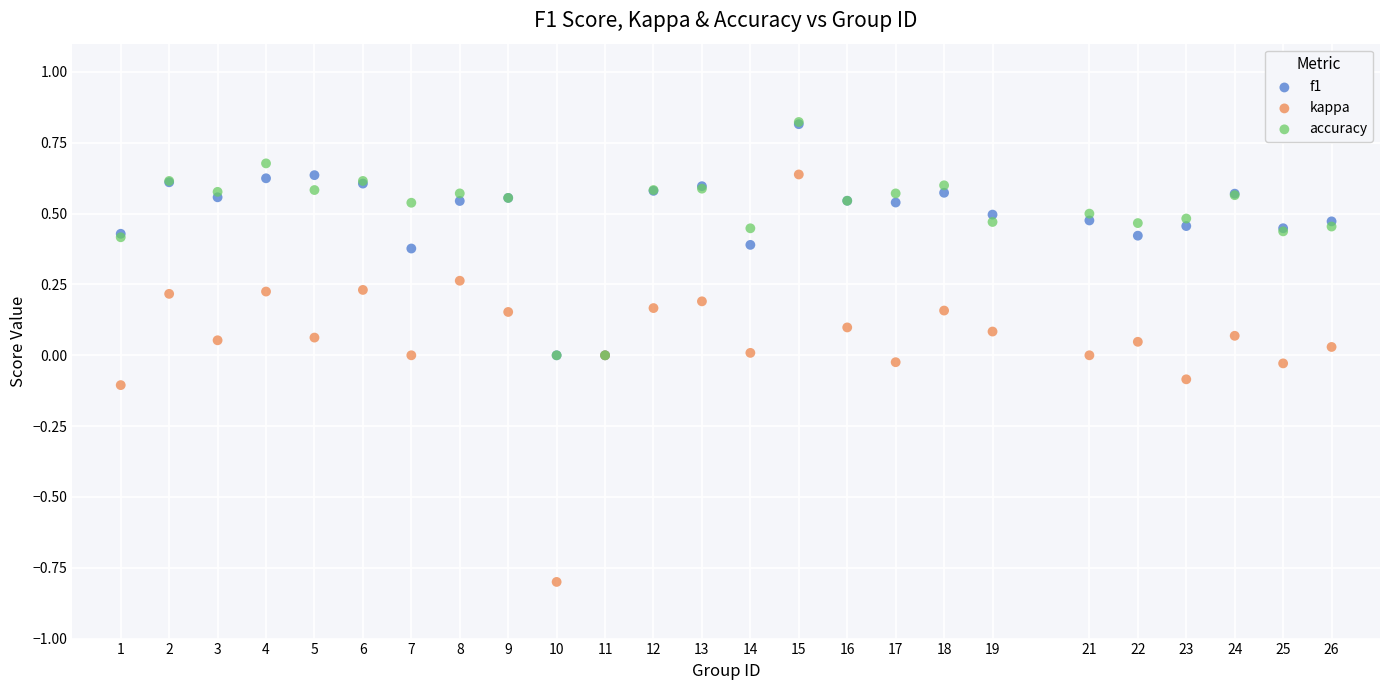

What are all the series names shown in the legend?

f1, kappa, accuracy